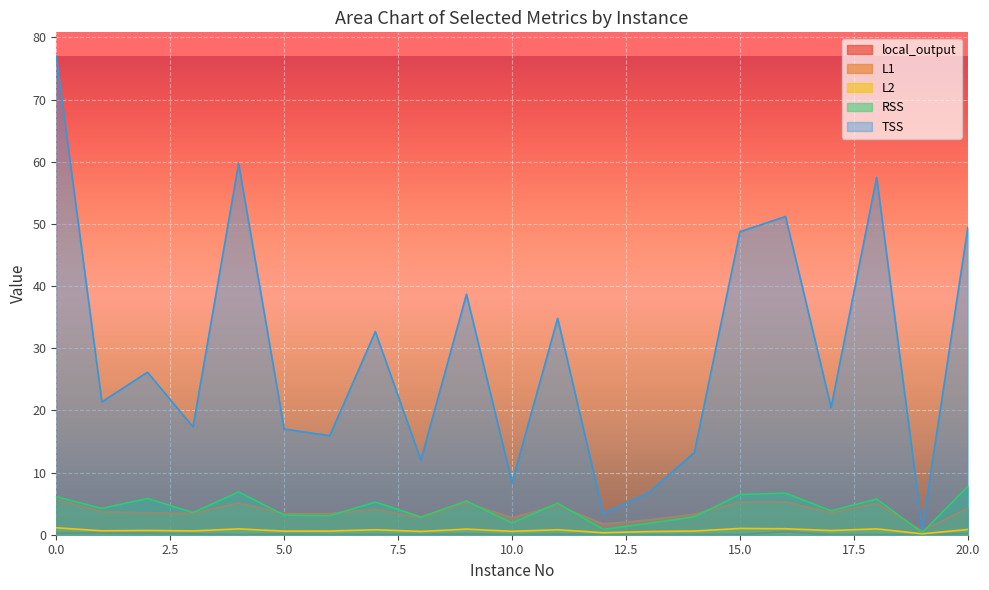

How many lines are shown in the chart?

5